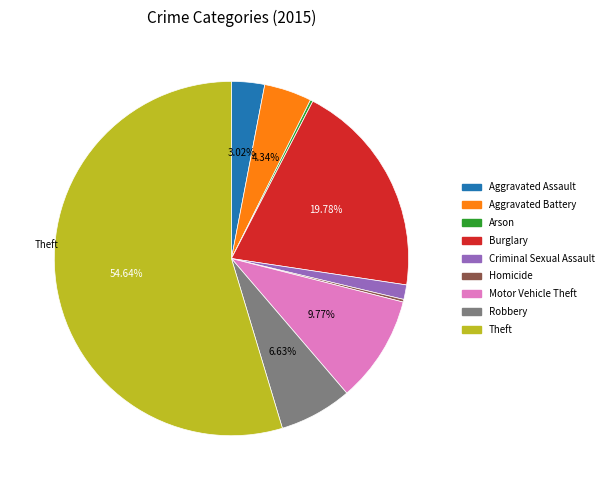

Which category has the biggest portion of the pie?

Theft